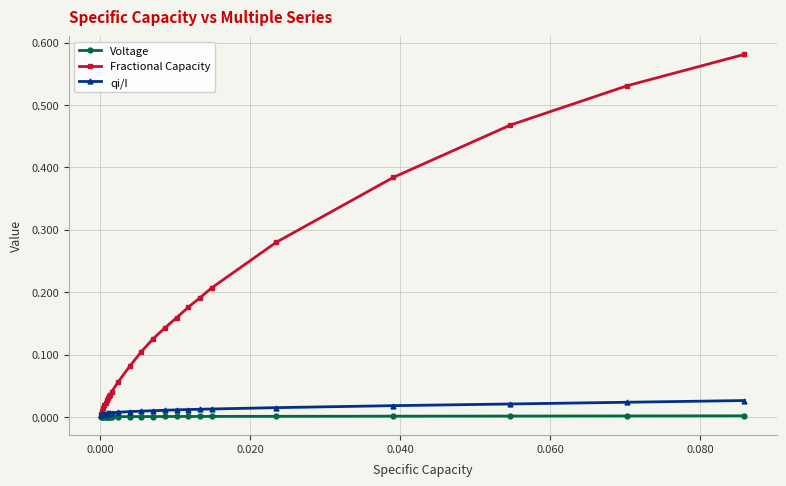

Which series has the largest total across all categories?

Fractional Capacity